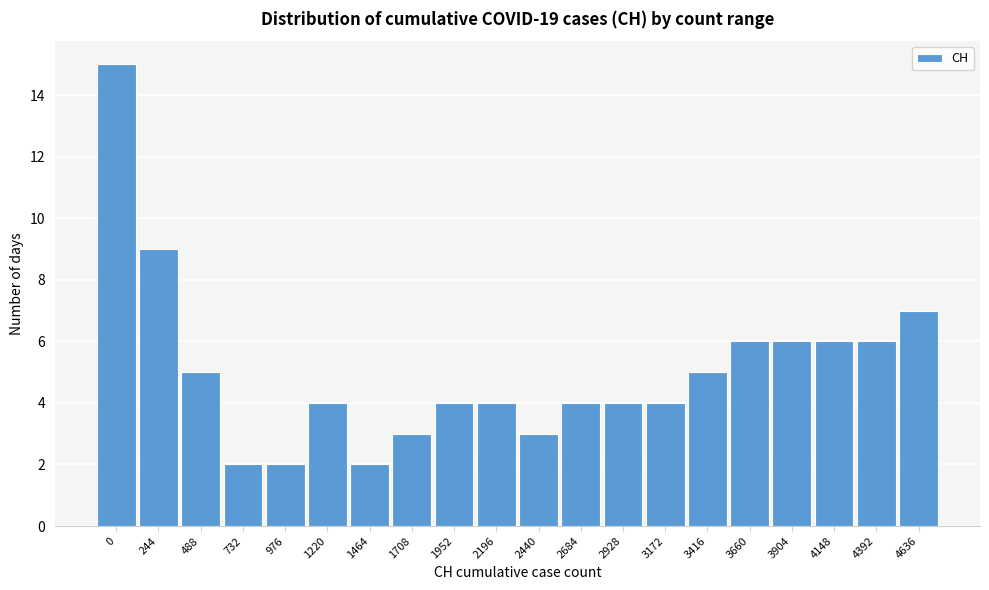

Reading right to left, list all the values displayed in this chart.

4636=7	4392=6	4148=6	3904=6	3660=6	3416=5	3172=4	2928=4	2684=4	2440=3	2196=4	1952=4	1708=3	1464=2	1220=4	976=2	732=2	488=5	244=9	0=15